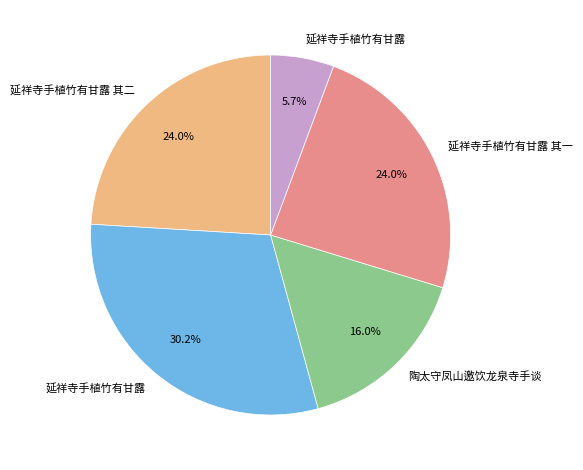

To the nearest percent, what is the difference between the largest and smallest slice percentages?

25%